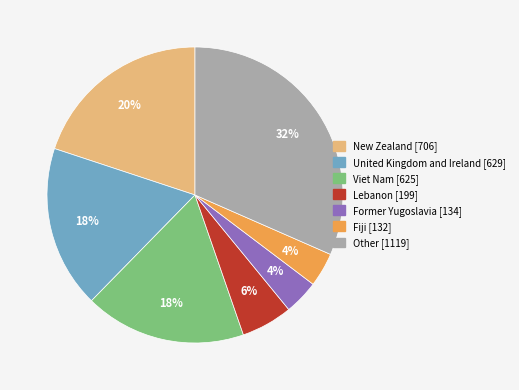

Which slice is the largest?

Other [1119]